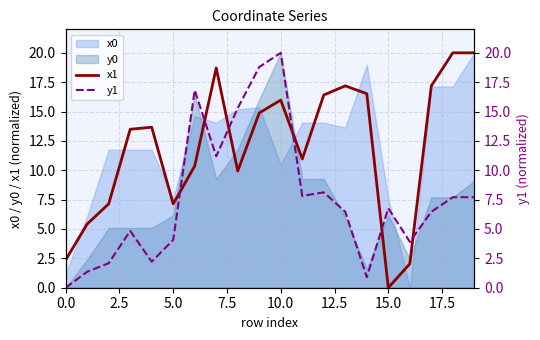

True or false: x1 has a value of 25.3 at 10.0.

False